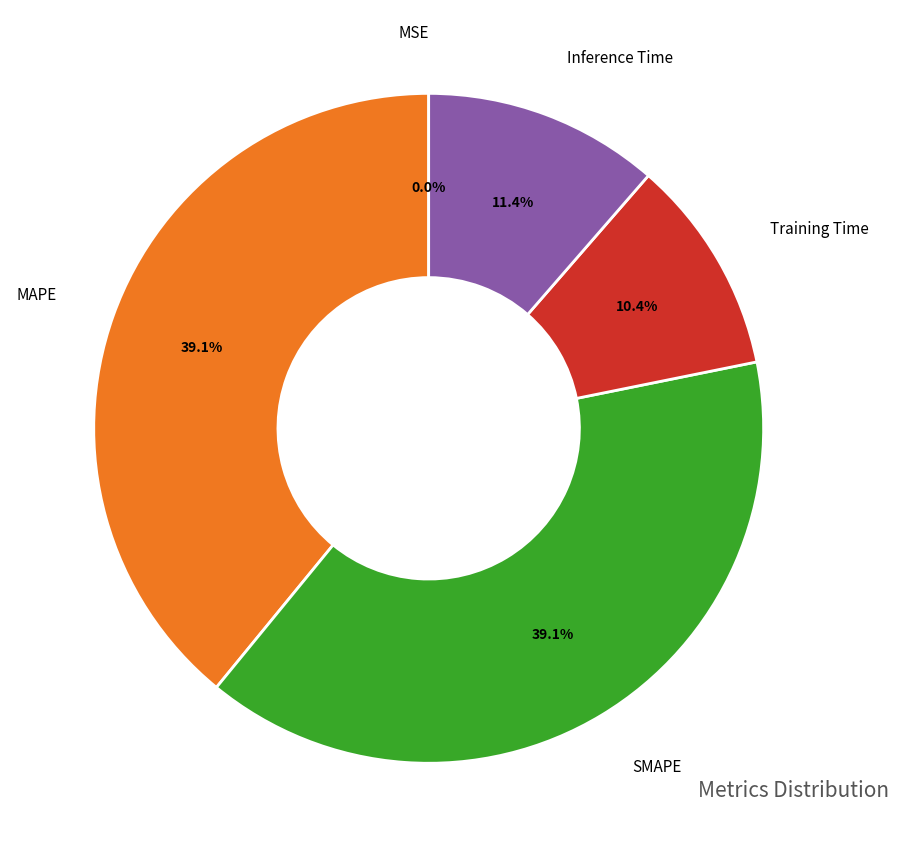

Is there any slice that represents more than half of the pie?

No